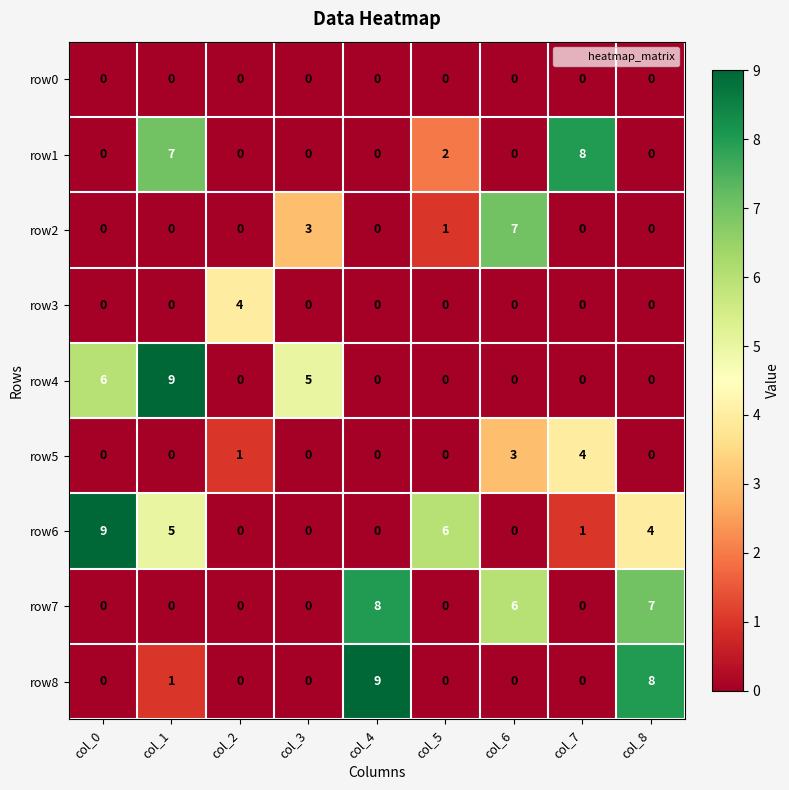

The value of row8 at col_1 is 0. True or false?

False